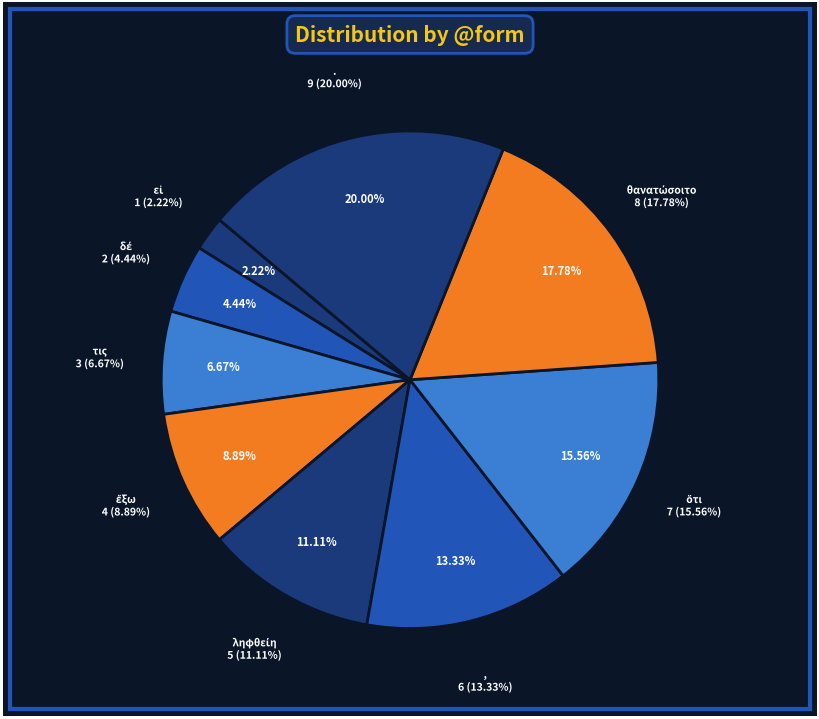

What is the change in value from δέ to ληφθείη?

+3